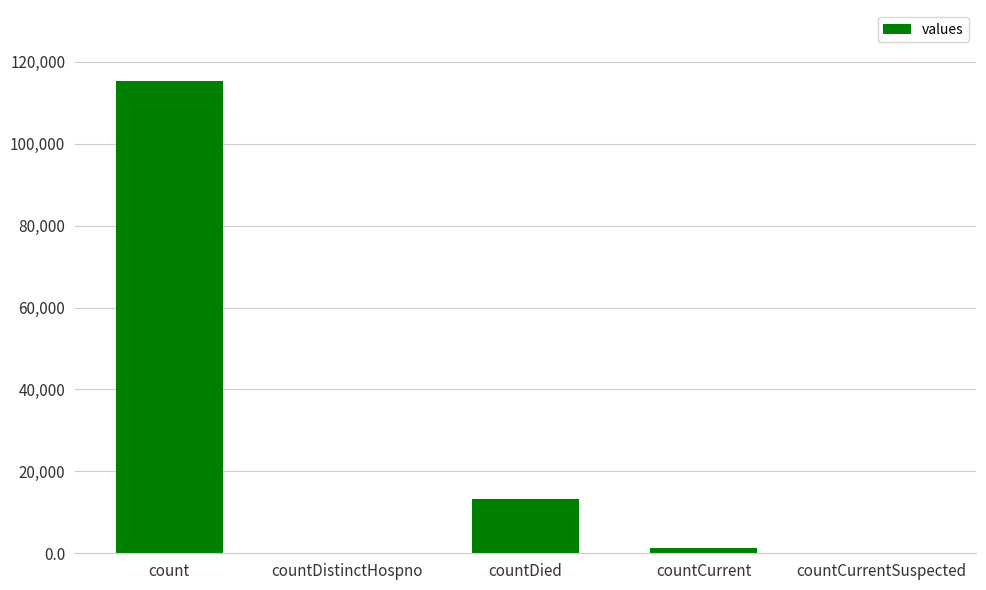

What is the sum of all values?

130105